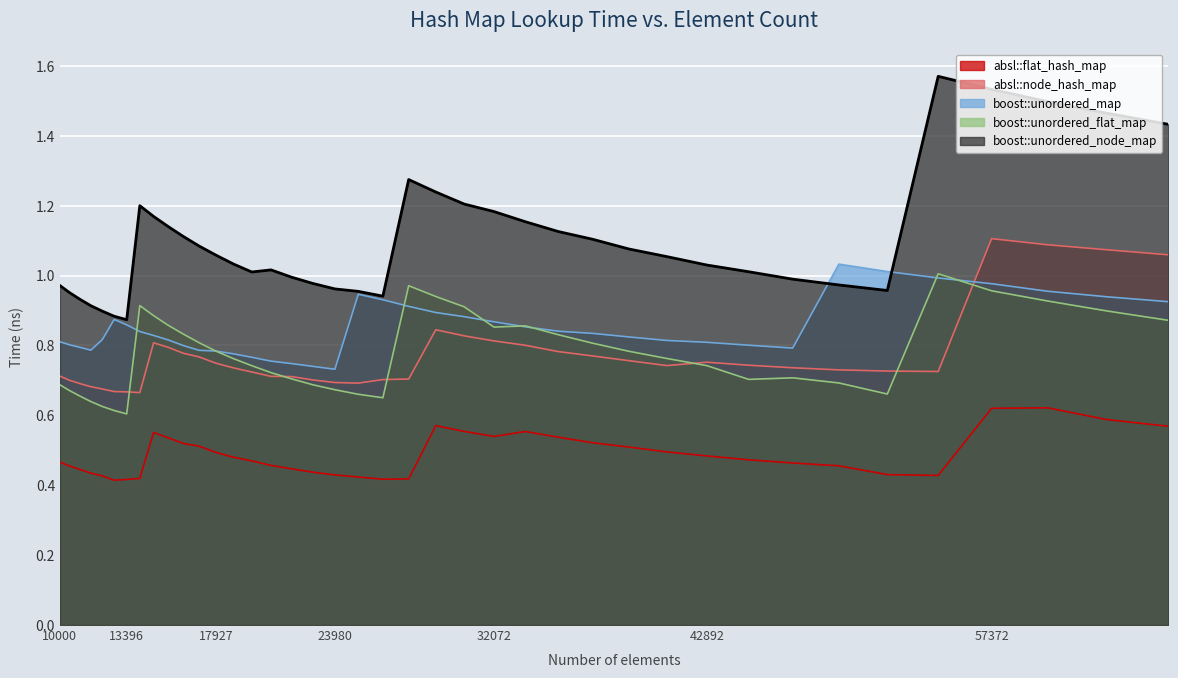

What is the value of the boost::unordered_node_map point at the 28th from the left?

1.1